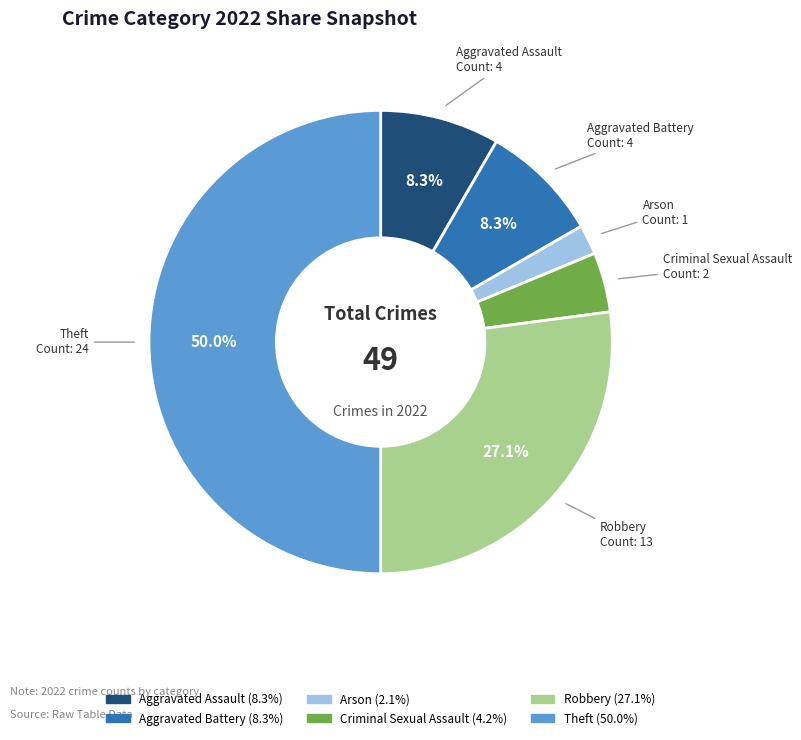

Which slice is the smallest?

Arson